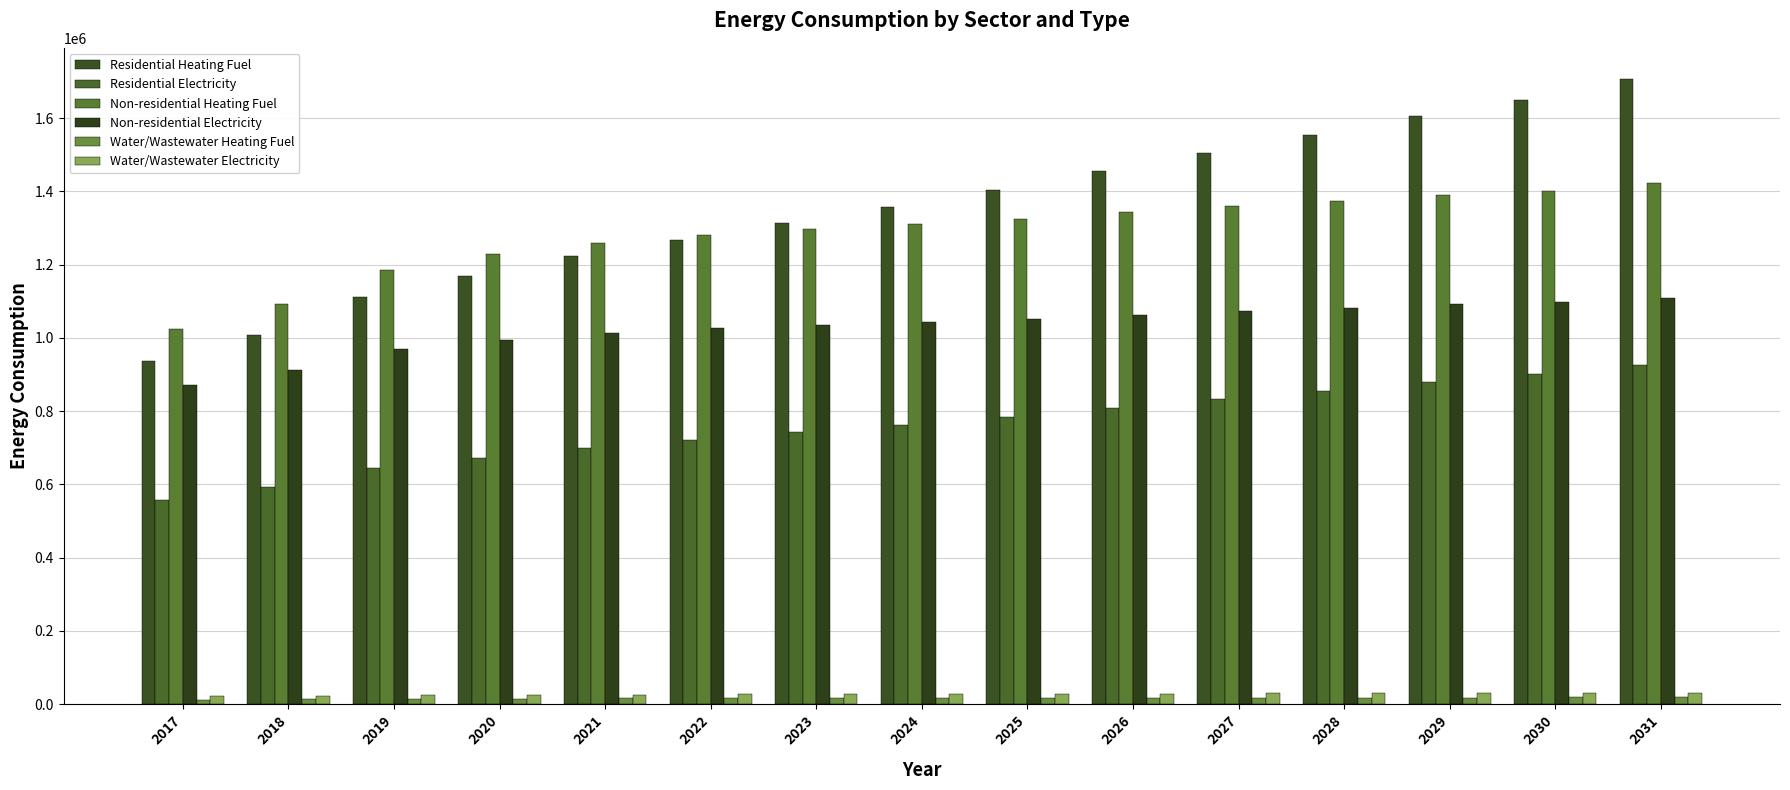

What is the total value across all series at 2028?

4911753.8